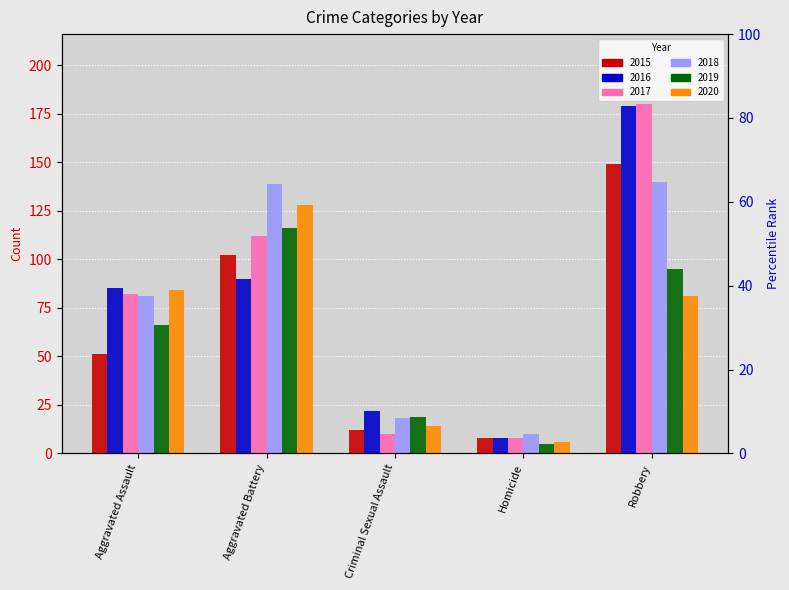

What is the difference between the highest and lowest values at Homicide?

5